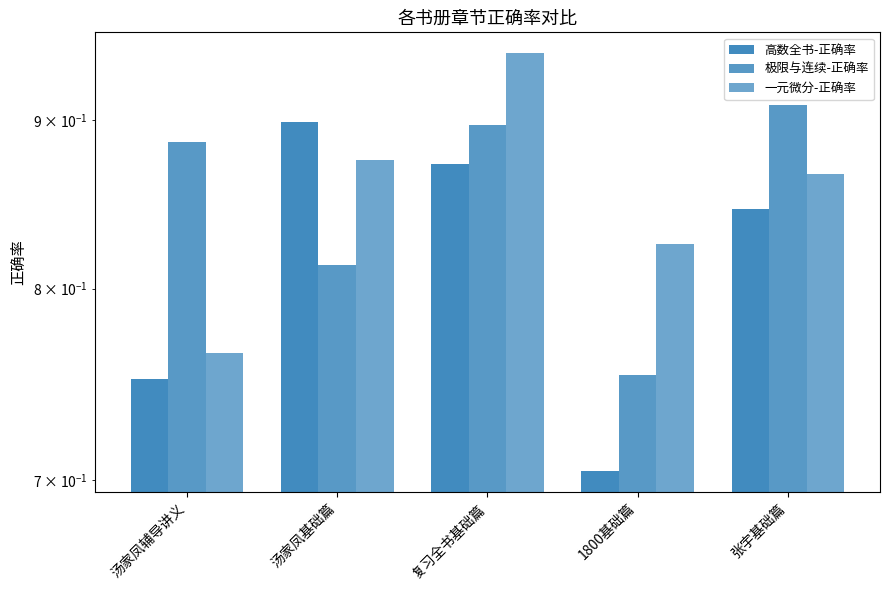

True or false: 极限与连续-正确率 has a value of 0.5 at 1800基础篇.

False